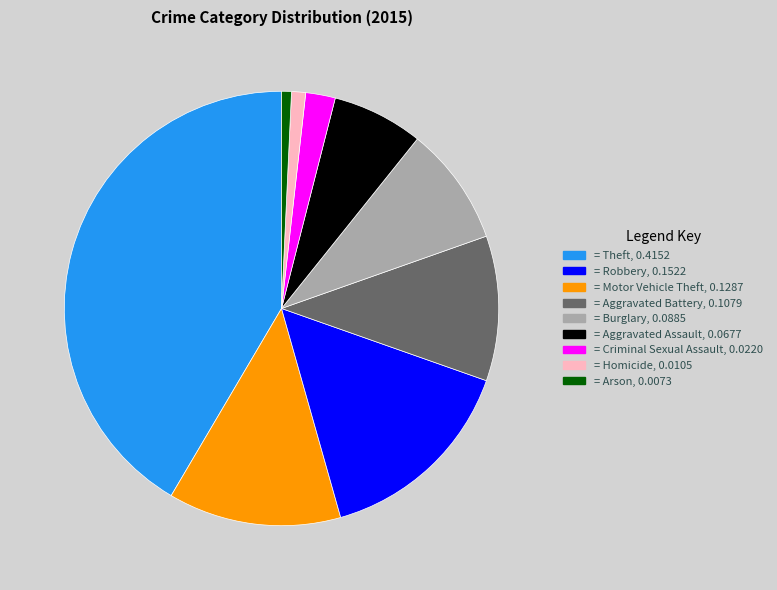

Does any single category account for the majority?

No